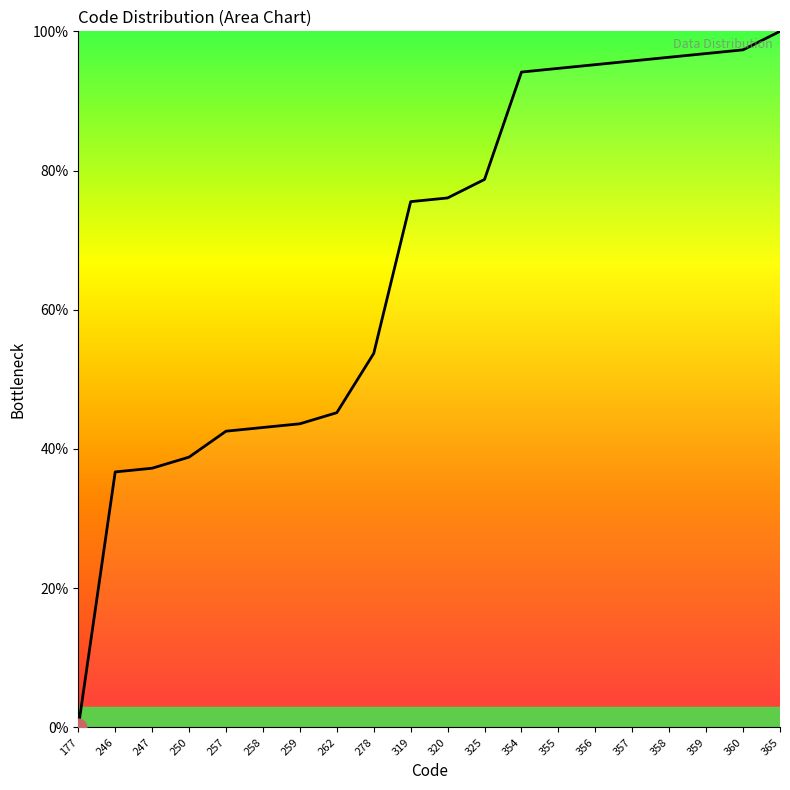

Does the chart display data point markers on the line(s)?

No